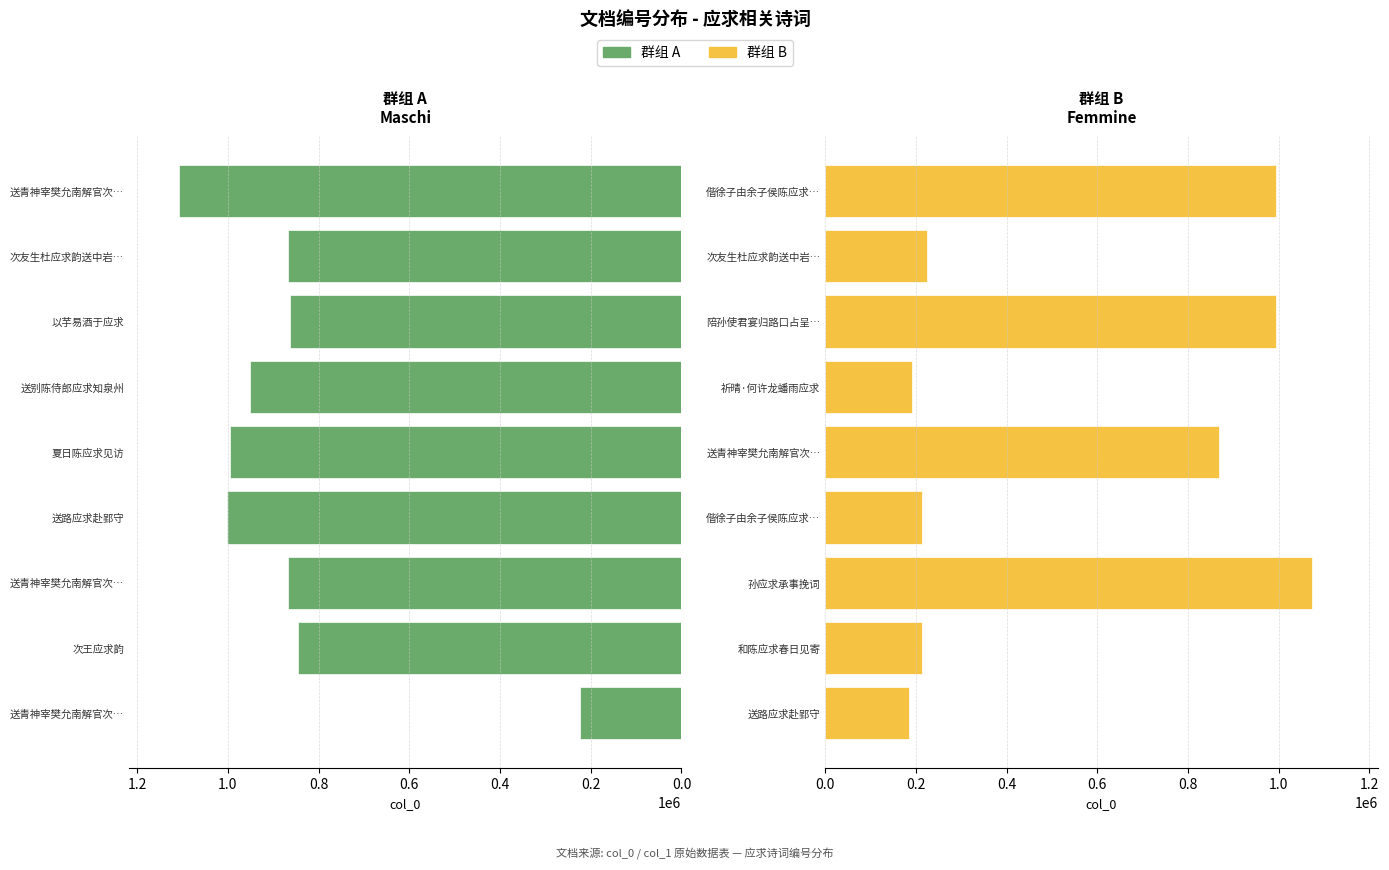

List the series in order of their peak value, lowest first.

Femmine (col_0 群组B), Maschi (col_0 群组A)